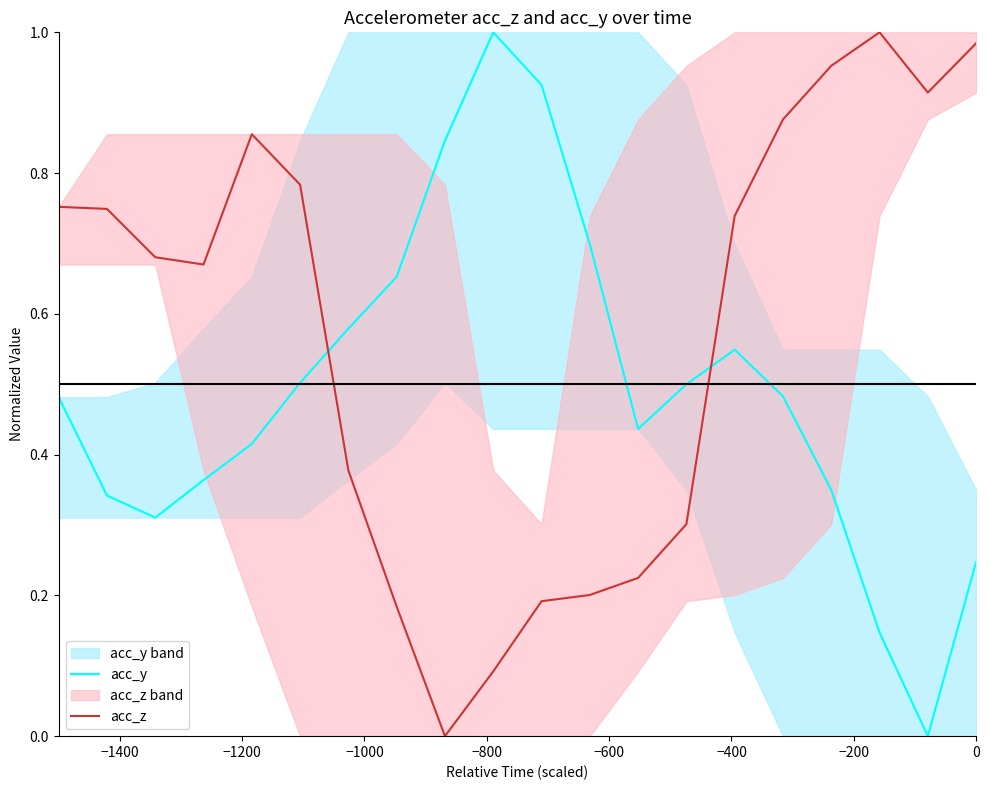

In acc_z, how many points are higher than both neighbors (excluding endpoints)?

2